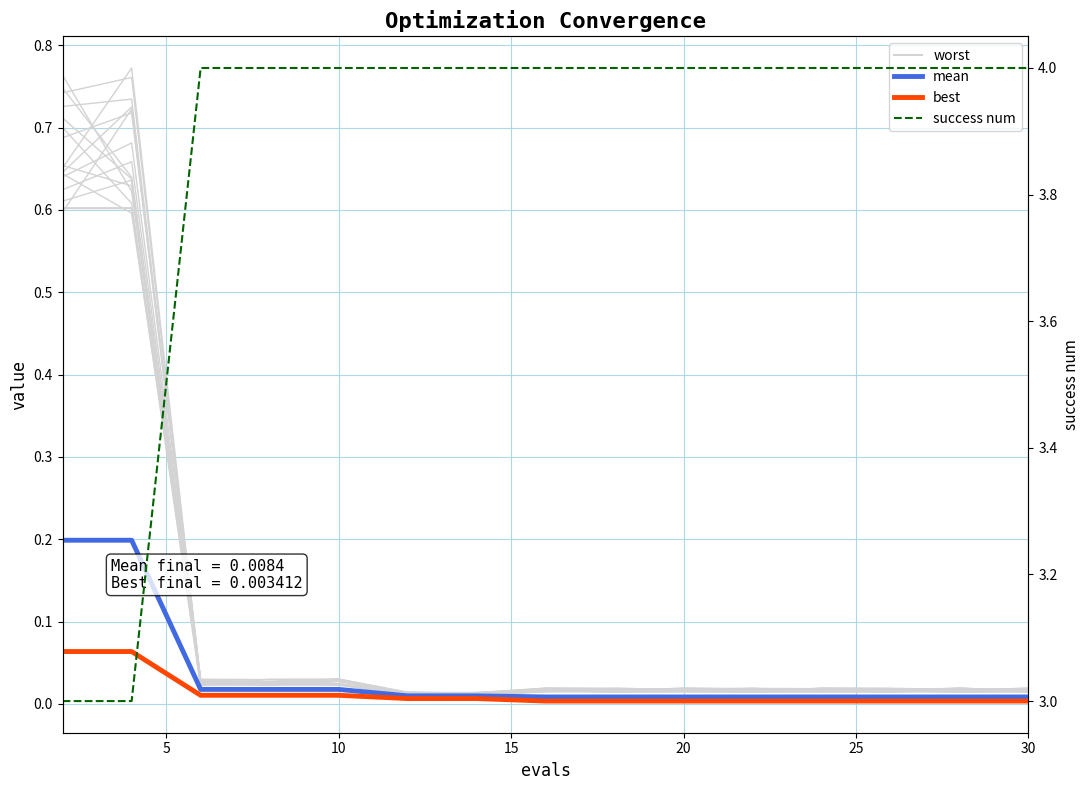

Reading left to right, extract all data points from this chart.

worst: 0.6	0.6	0.0	0.0	0.0	0.0	0.0	0.0	0.0	0.0	0.0	0.0	0.0	0.0	0.0
mean: 0.2	0.2	0.0	0.0	0.0	0.0	0.0	0.0	0.0	0.0	0.0	0.0	0.0	0.0	0.0
best: 0.1	0.1	0.0	0.0	0.0	0.0	0.0	0.0	0.0	0.0	0.0	0.0	0.0	0.0	0.0
success num: 3.0	3.0	4.0	4.0	4.0	4.0	4.0	4.0	4.0	4.0	4.0	4.0	4.0	4.0	4.0